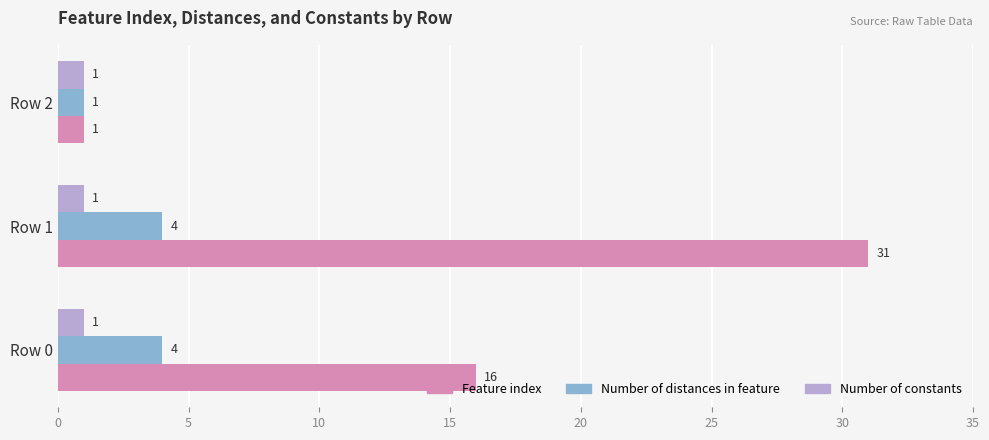

What is the minimum value shown in the chart?

1